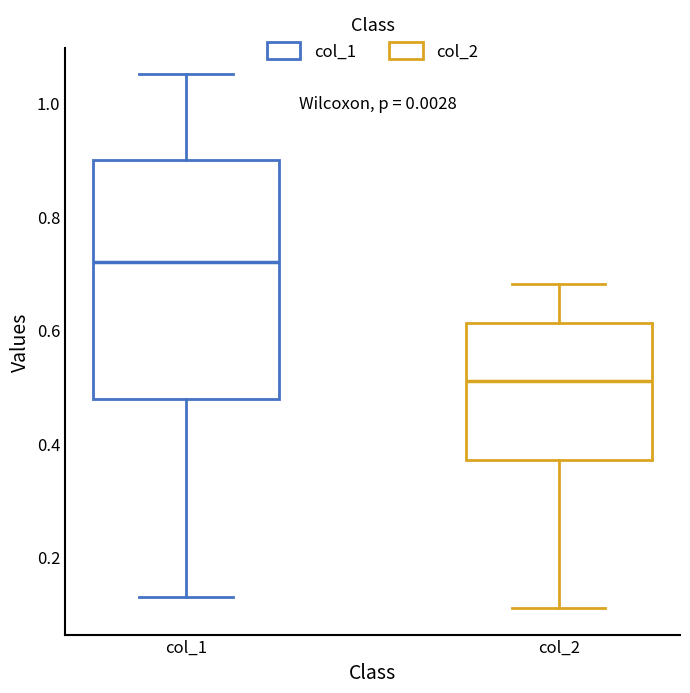

Reading left to right, read every box against the y-axis: the position of its median line, the range the box covers, and the ends of its whiskers. The values are not printed on the chart, so give them approximately, as read against the axis.

col_1: median 0.72, box 0.48 to 0.90, whiskers 0.14 to 1.06
col_2: median 0.52, box 0.38 to 0.62, whiskers 0.12 to 0.68